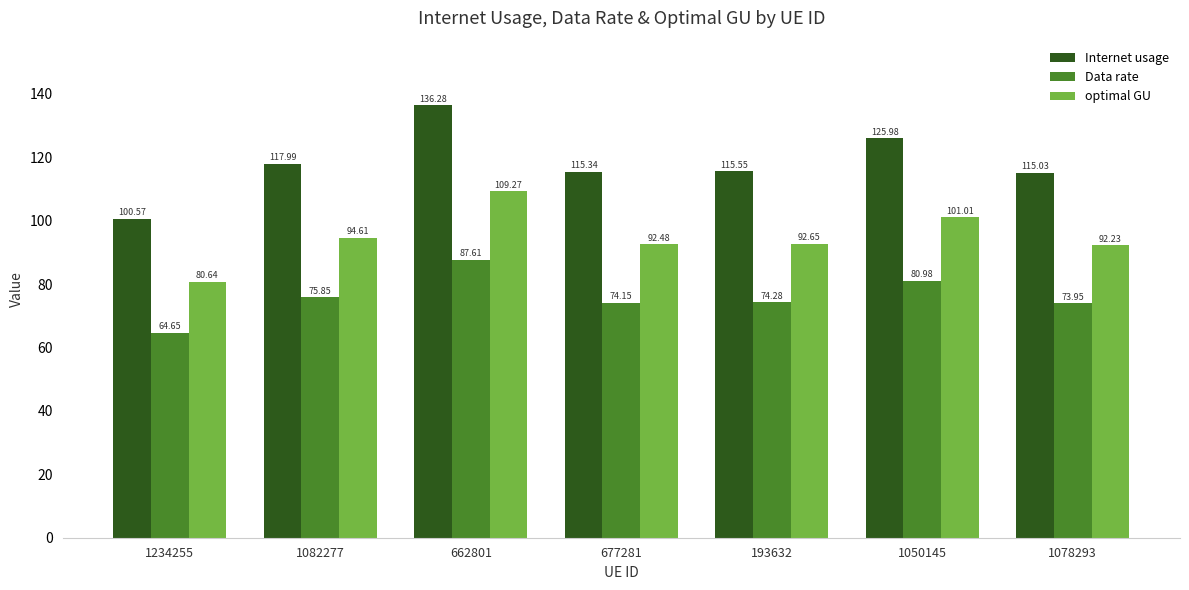

What is the difference between the second highest and minimum values in the Internet usage series?

25.4